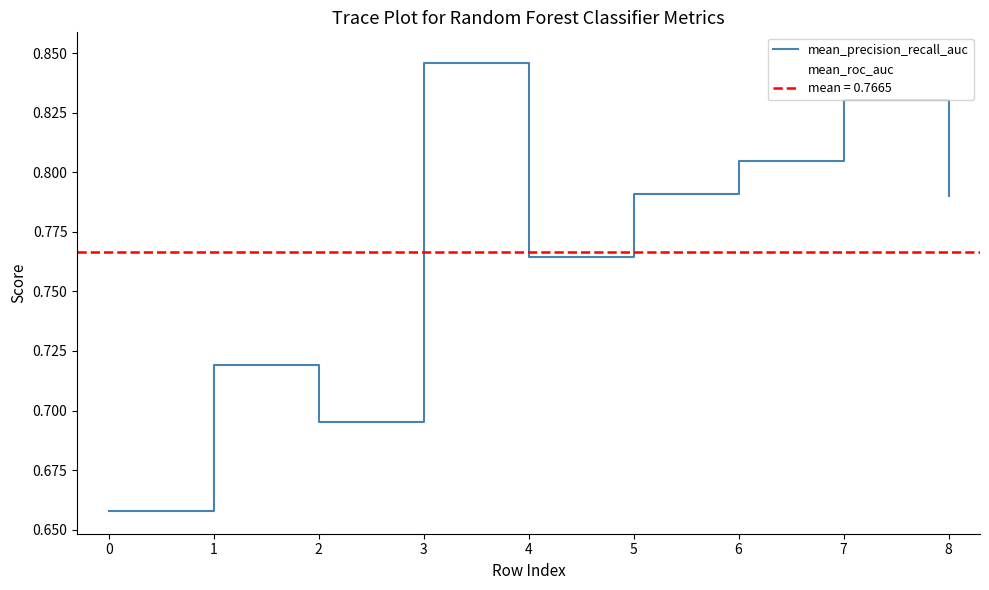

True or false: mean_precision_recall_auc and mean_roc_auc cross at least once.

False